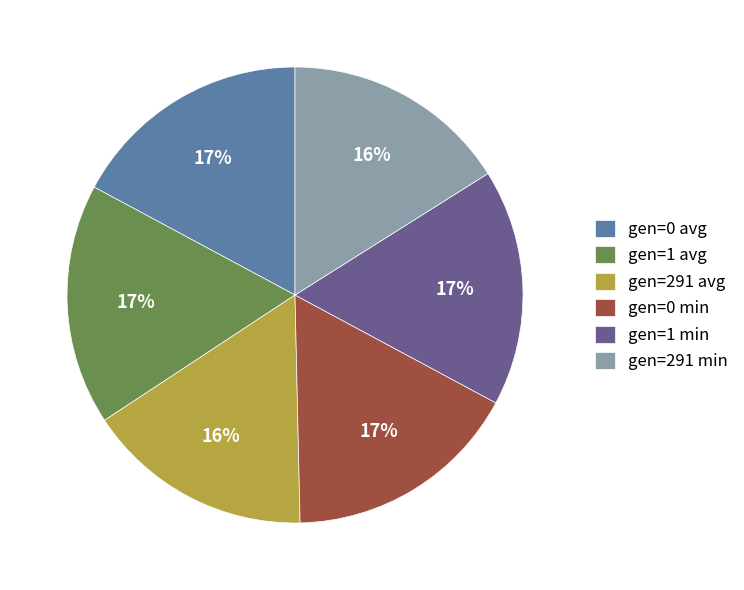

Combined, do gen=0 avg and gen=291 avg account for over 50%?

No